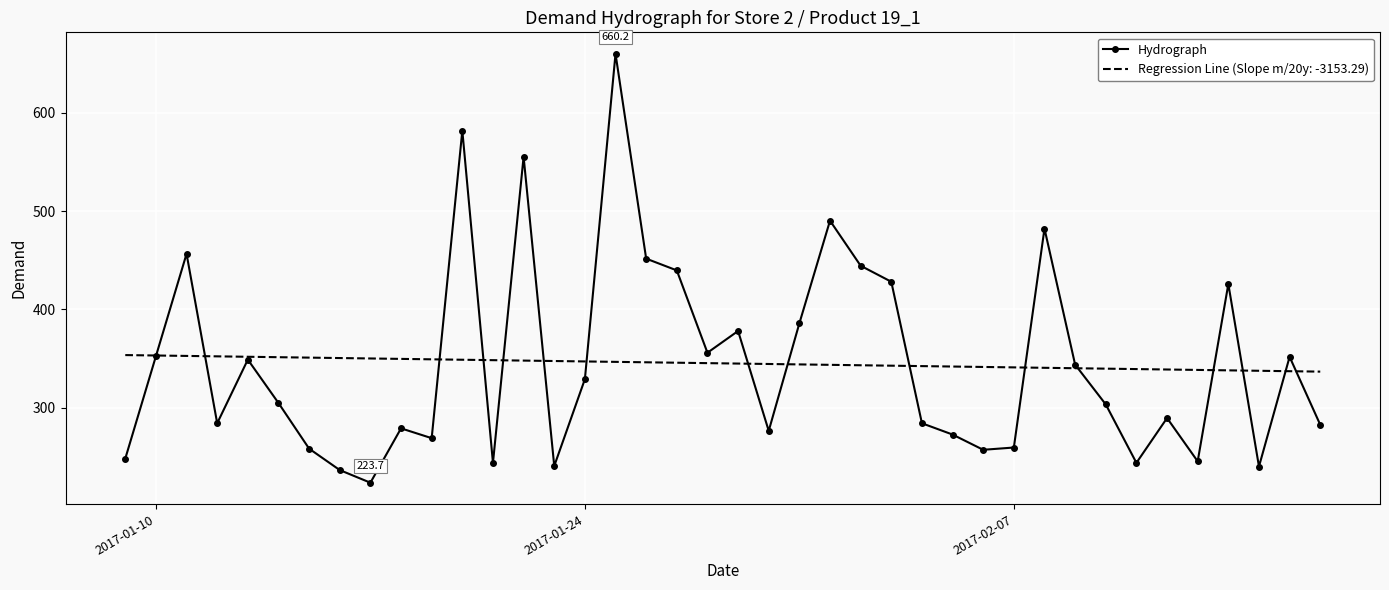

Which series has the widest spread of values?

Hydrograph